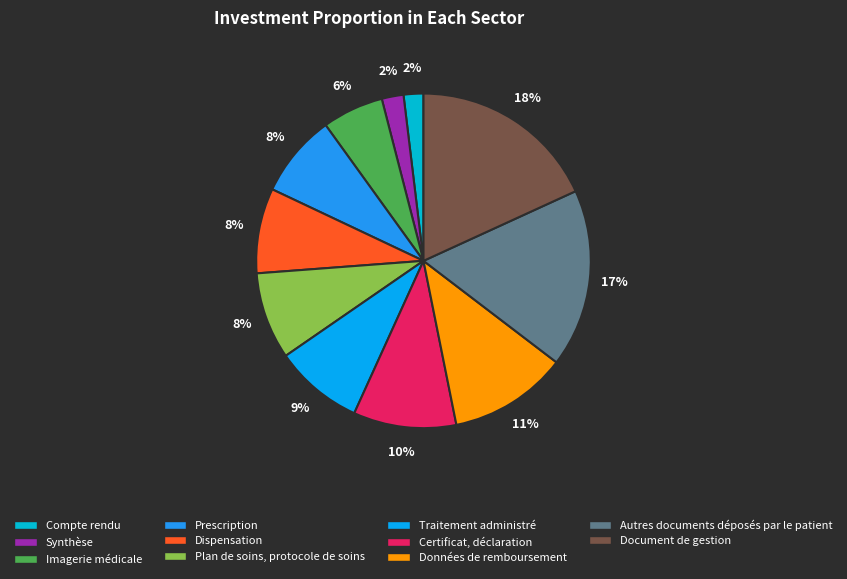

True or false: Données de remboursement accounts for 11% of the total.

True